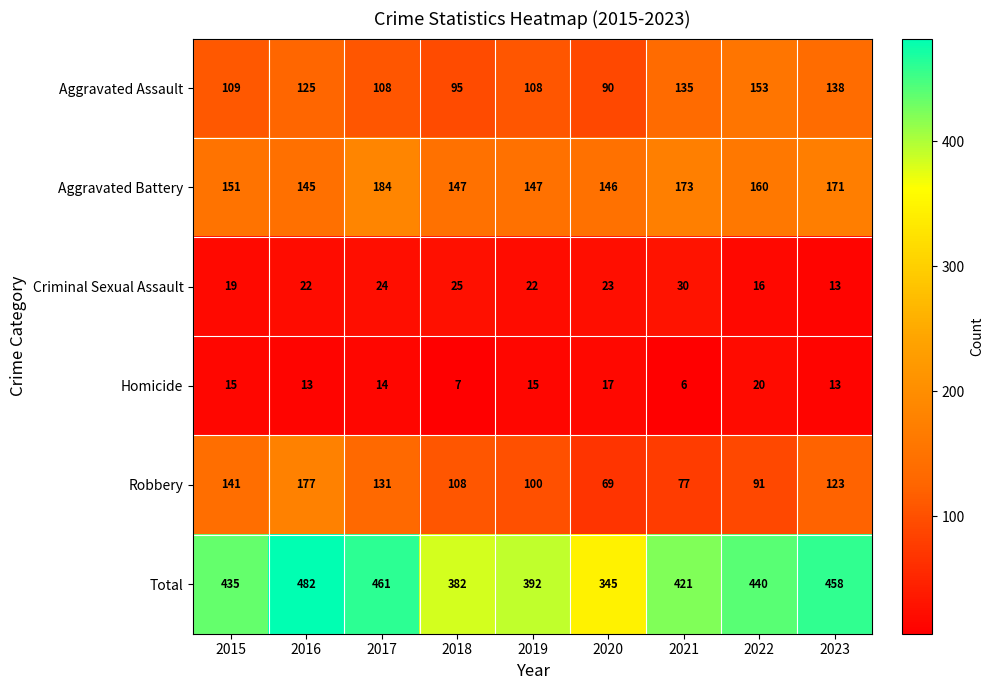

The value of Total at 2020 is 345. True or false?

True